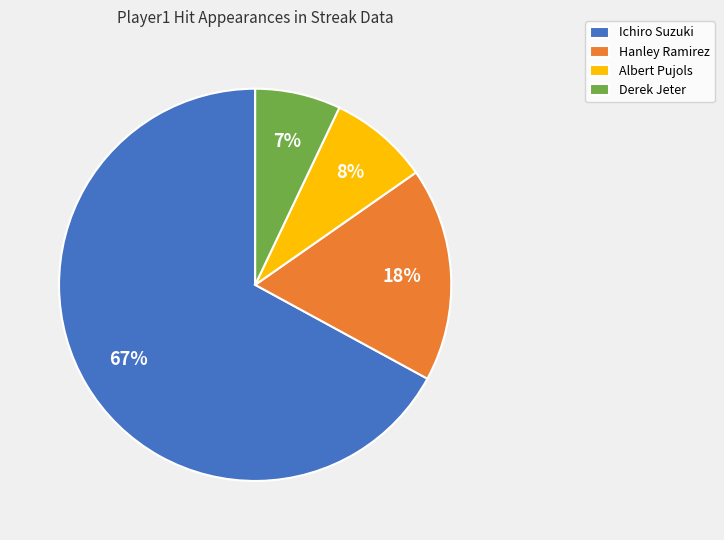

Between Derek Jeter and Ichiro Suzuki, which is larger?

Ichiro Suzuki